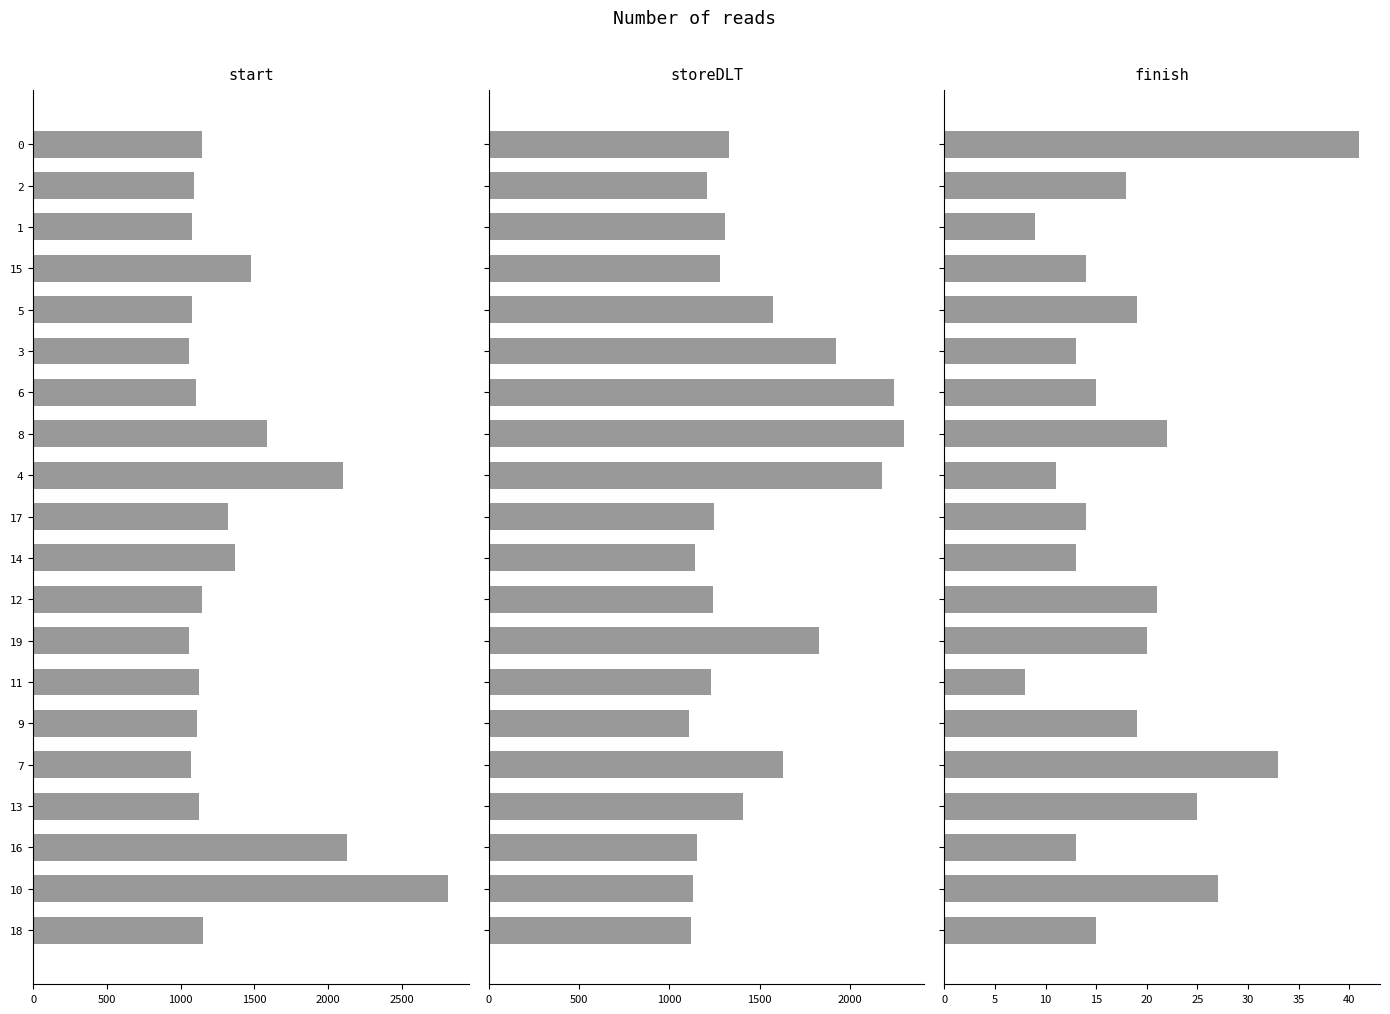

What is the sum of all finish values?

370